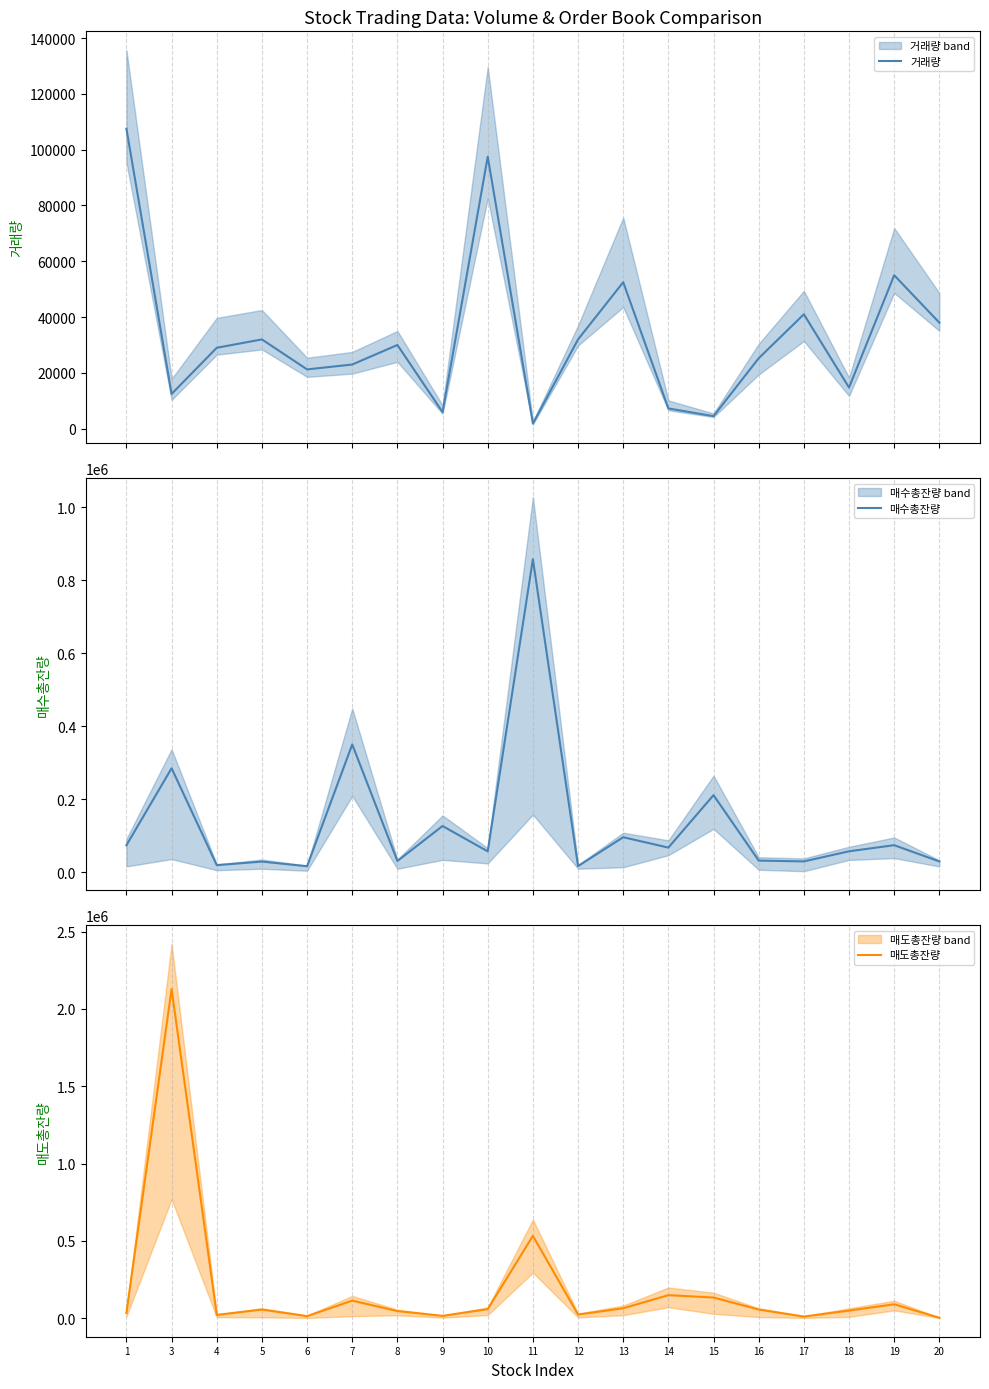

Which series changed the most between 6 and 16?

매도총잔량